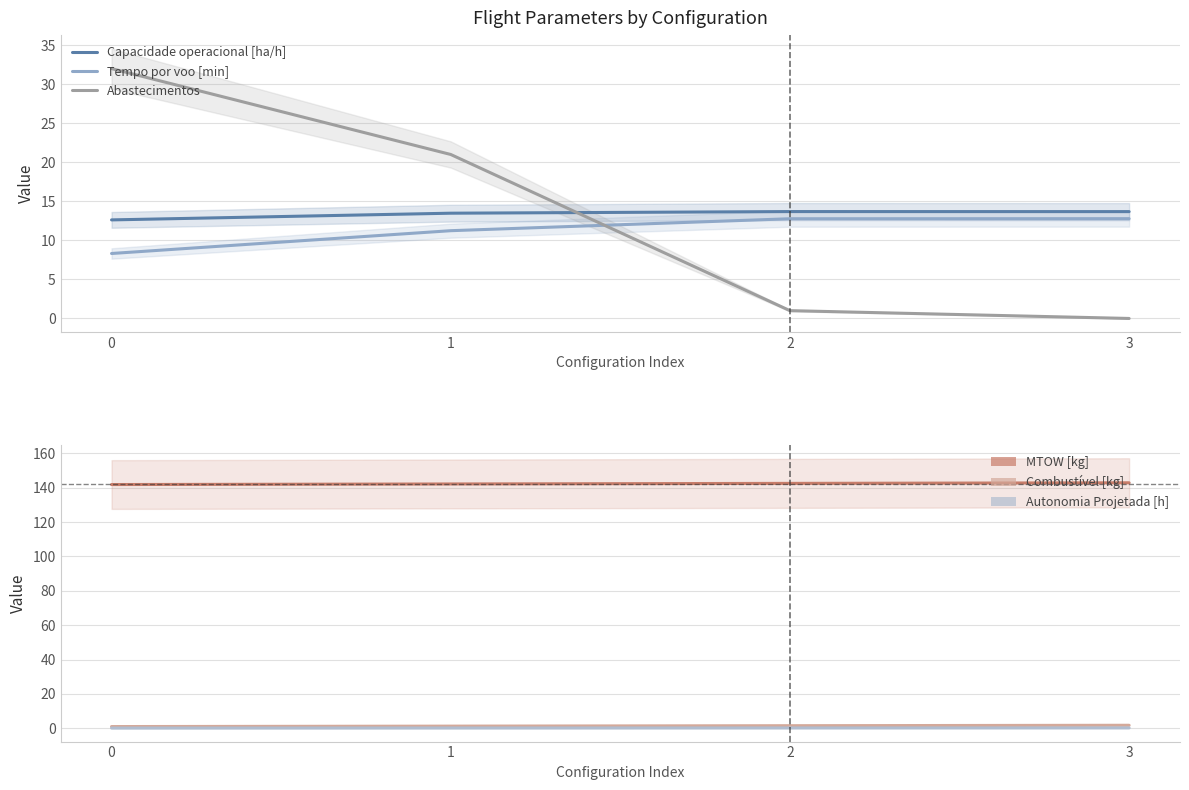

Is this an area chart (filled region under the line)?

No